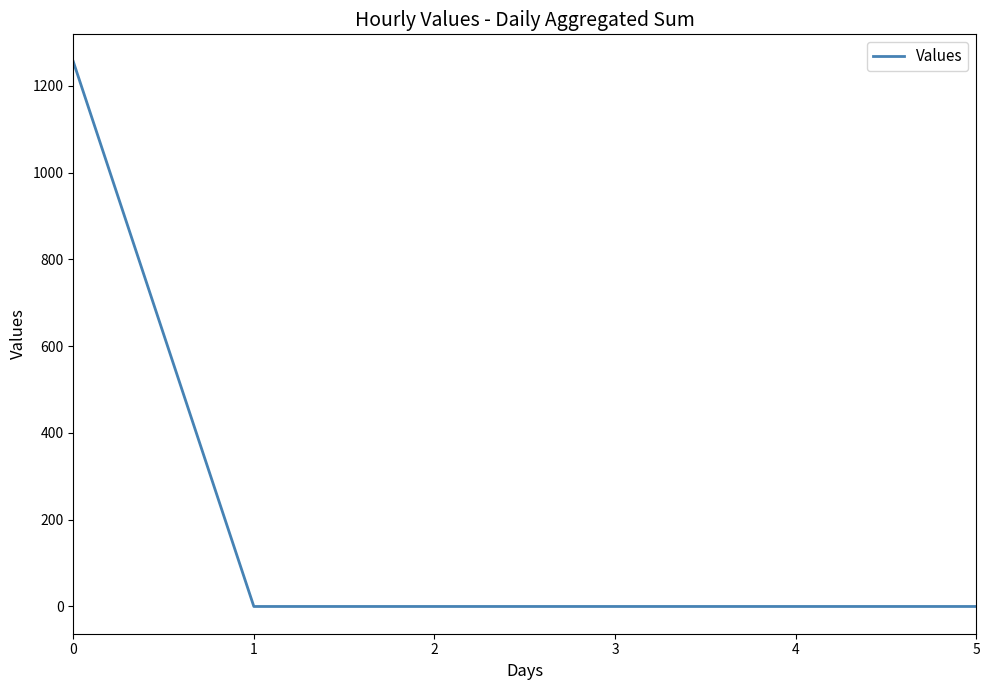

The value at 3 is -801. True or false?

False